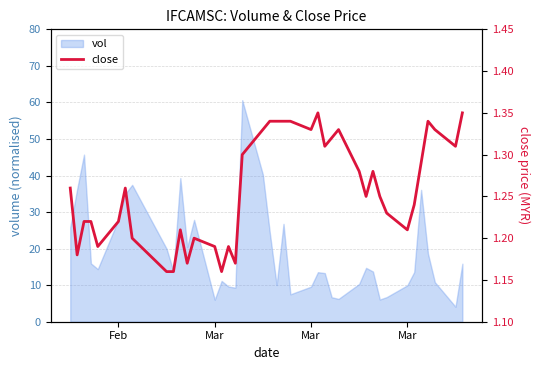

How many values are between 1 and 2?

40